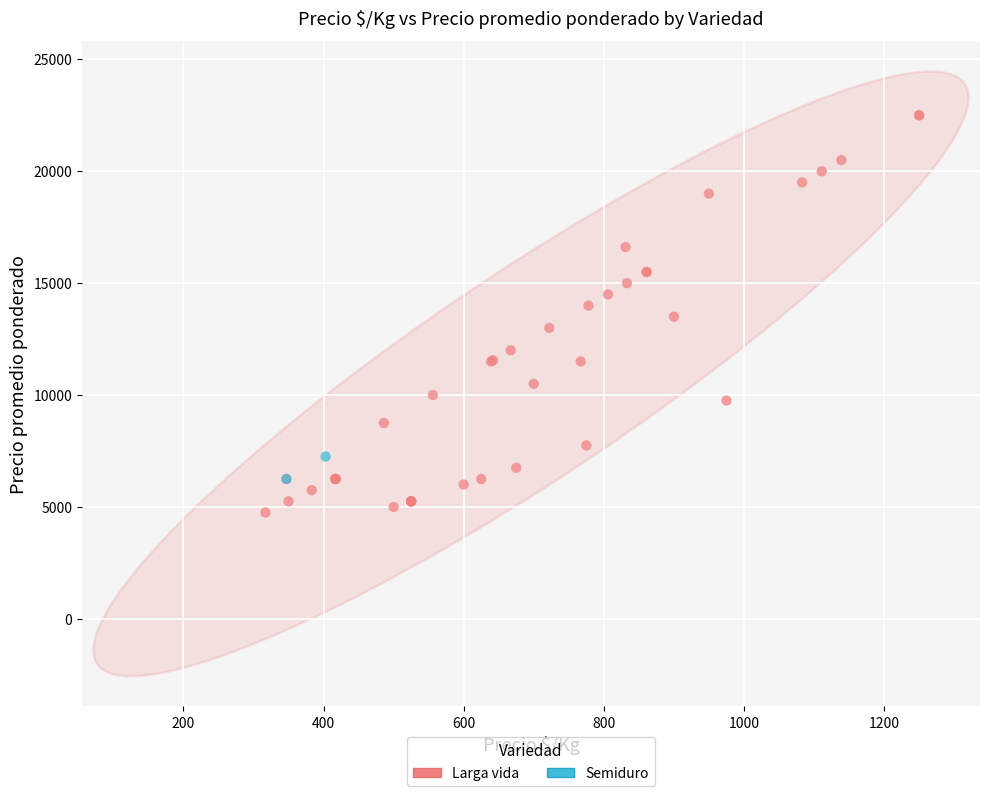

What are all the series names shown in the legend?

Larga vida, Semiduro